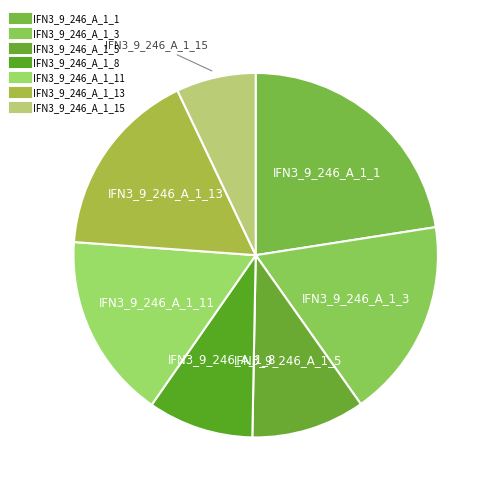

How many segments does this pie chart have?

7